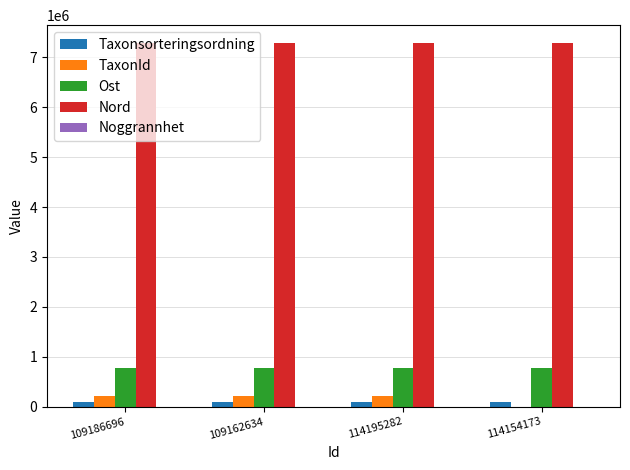

Are the bars grouped side by side (vs. stacked)?

Yes